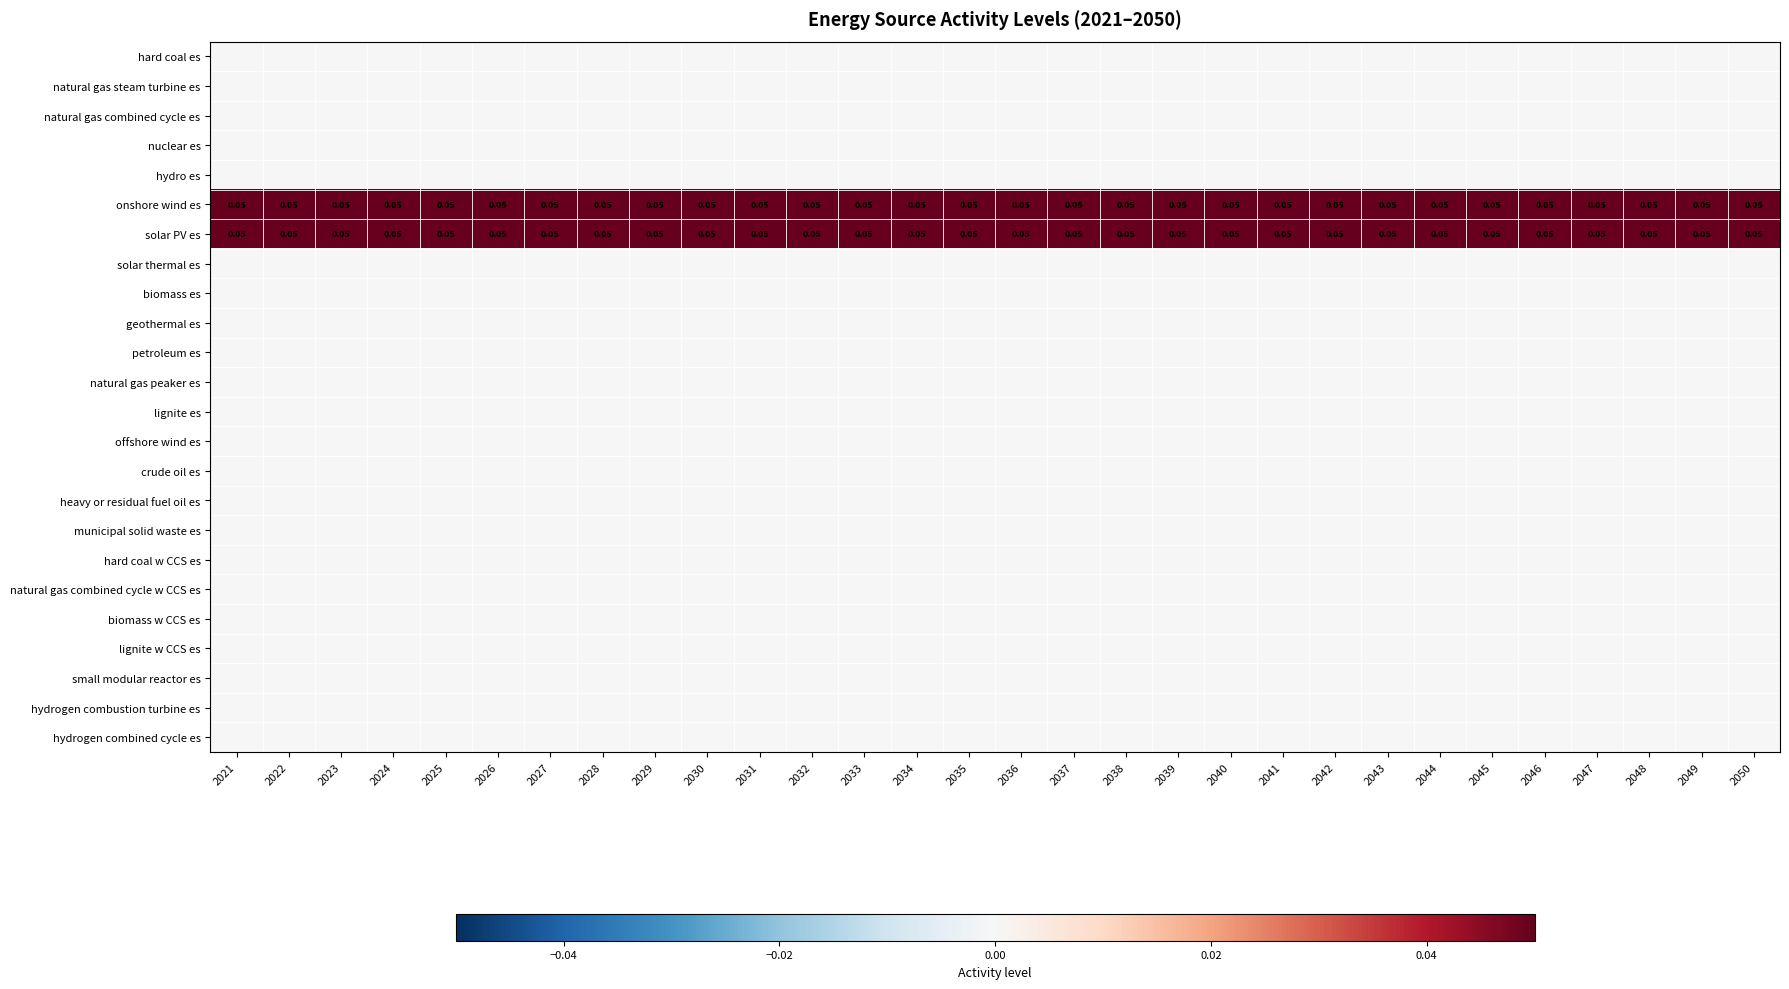

Where is offshore wind es nearest to the value 0?

2021